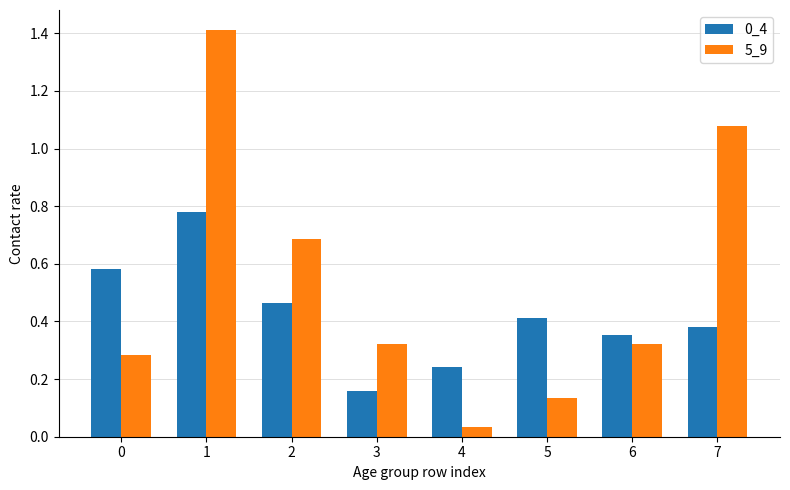

What is the sum of the 5_9 values at 3 and 2?

1.0